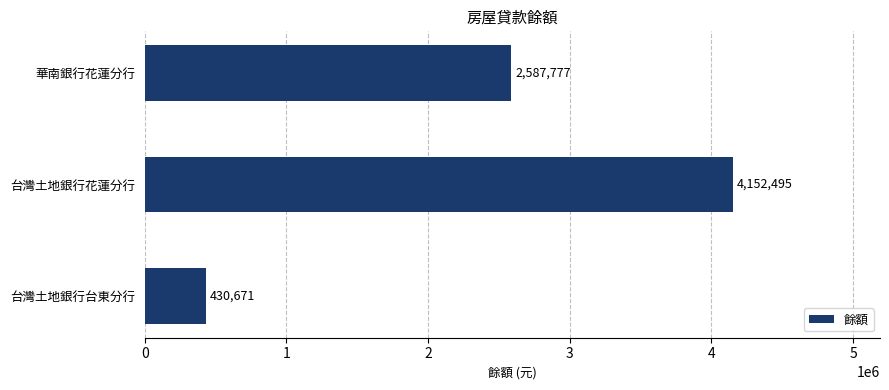

List the labels in order of value, smallest first.

台灣土地銀行台東分行, 華南銀行花蓮分行, 台灣土地銀行花蓮分行